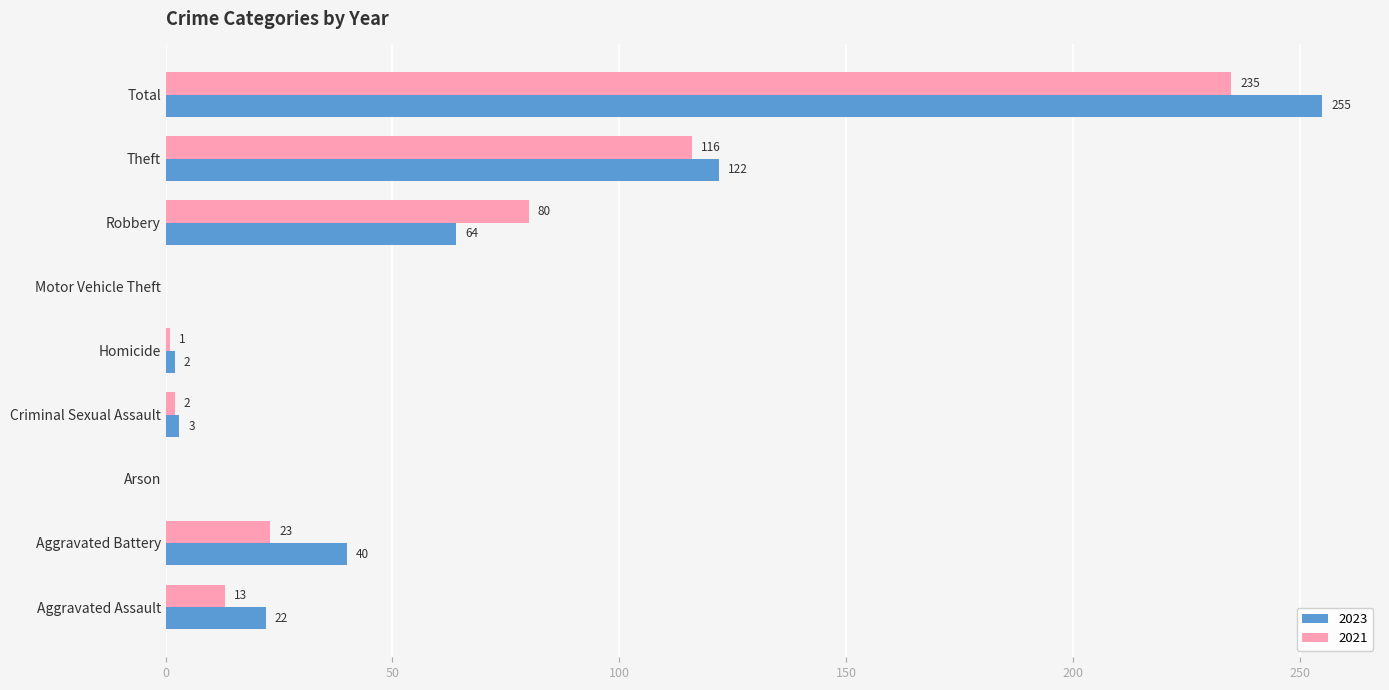

Is it true that 2023 equals 36 at Aggravated Assault?

False